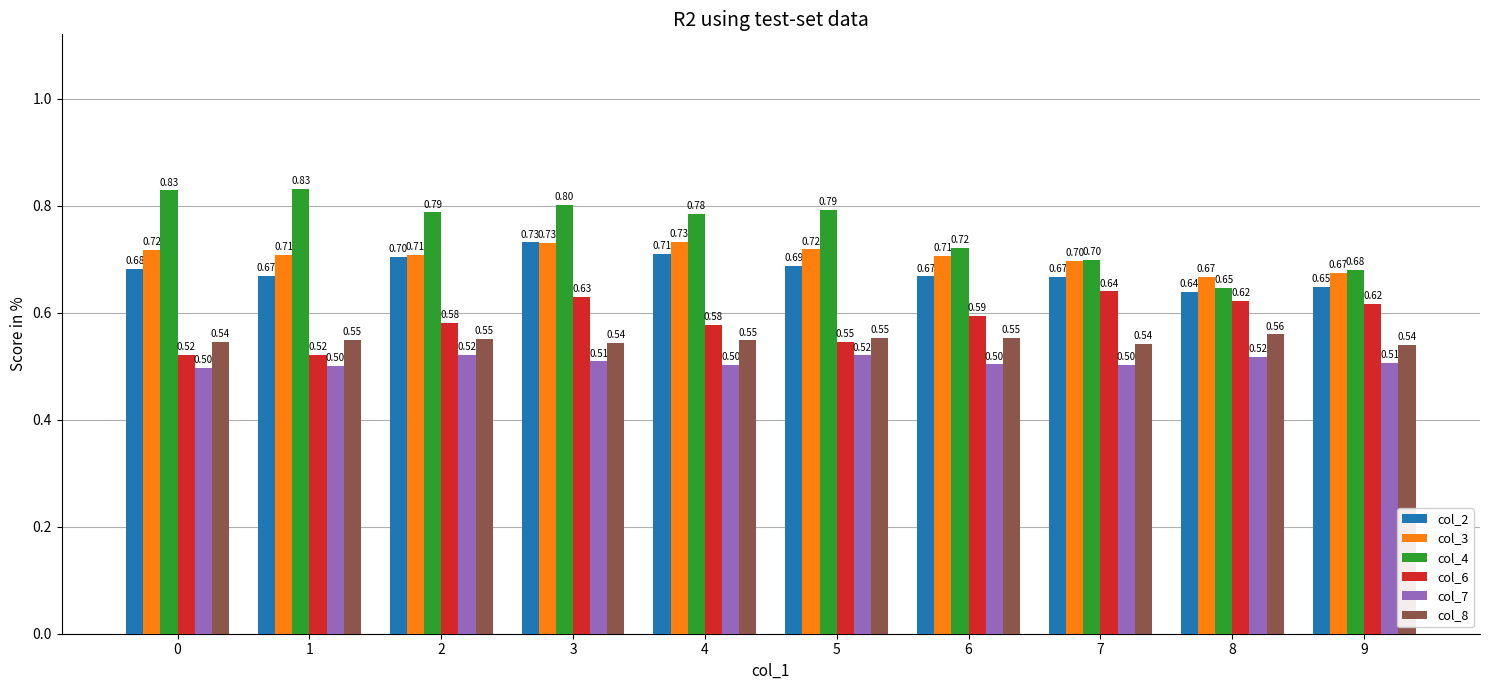

Is it true that col_6 equals 0.9 at 5?

False